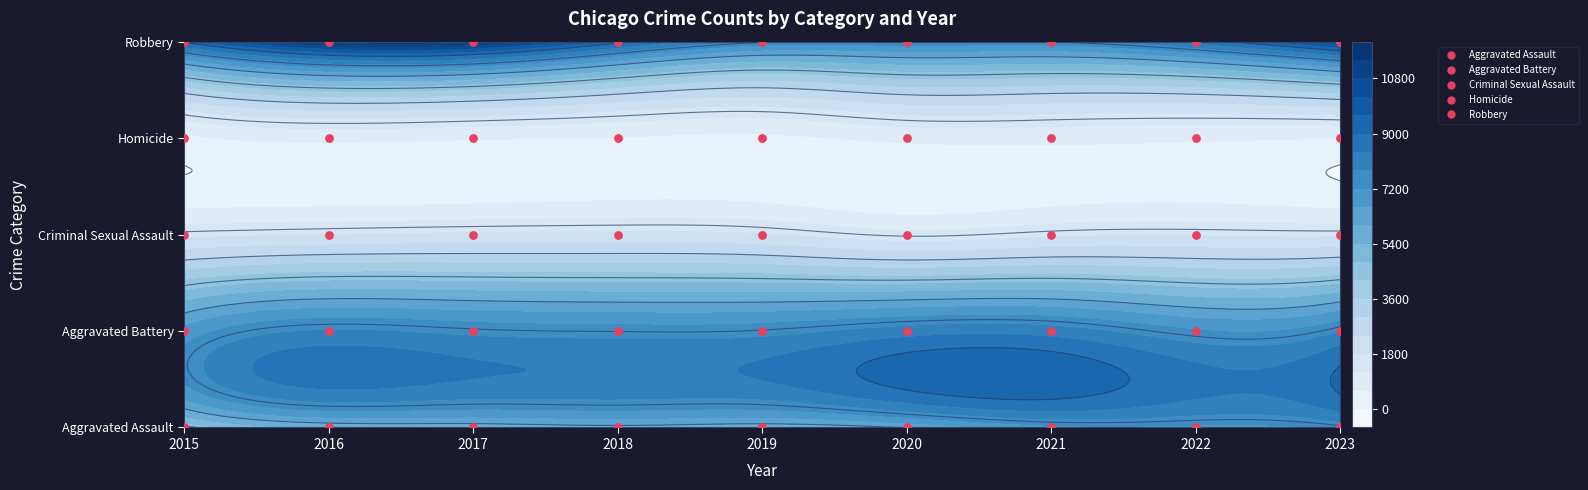

What is the sum of all Aggravated Assault values?

54256